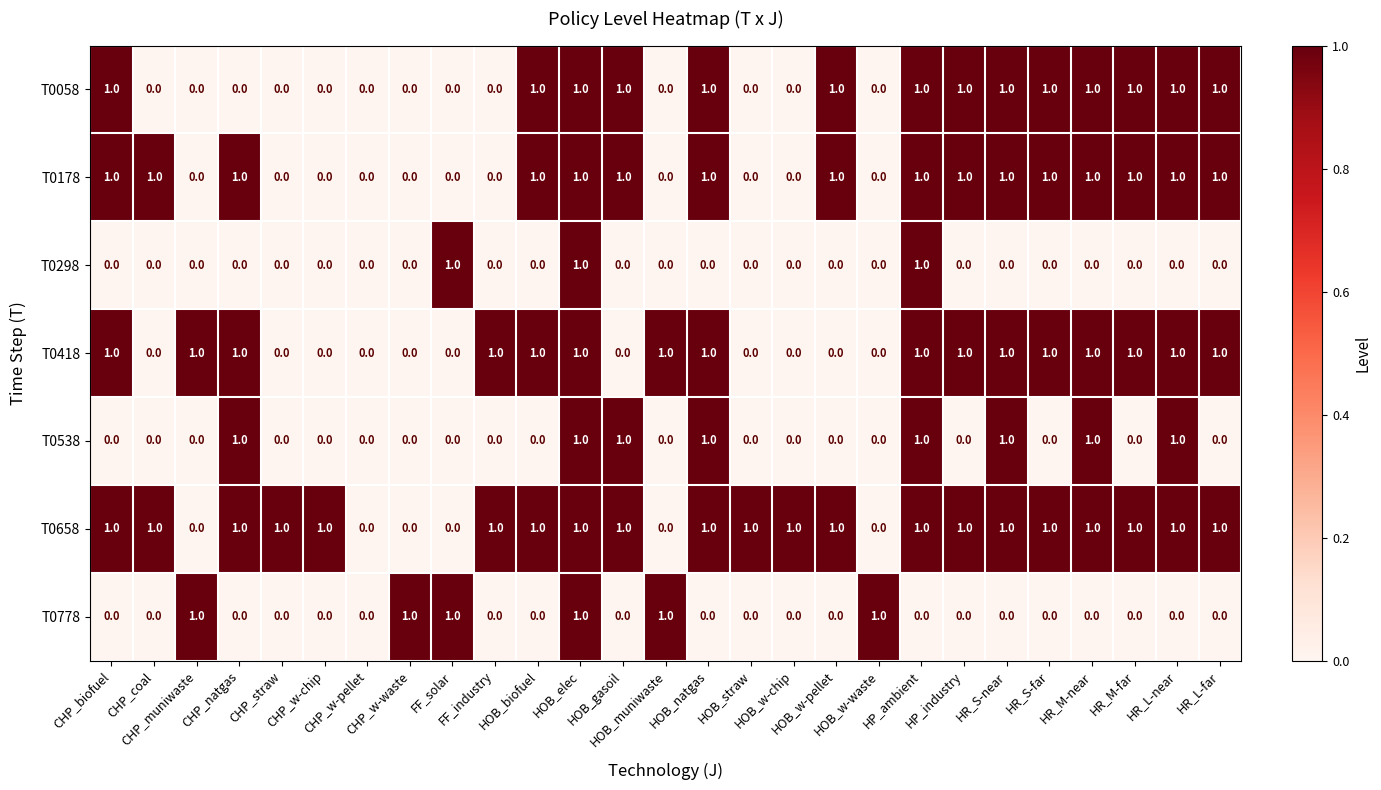

Count the T0658 values in the range 1 to 2.

21